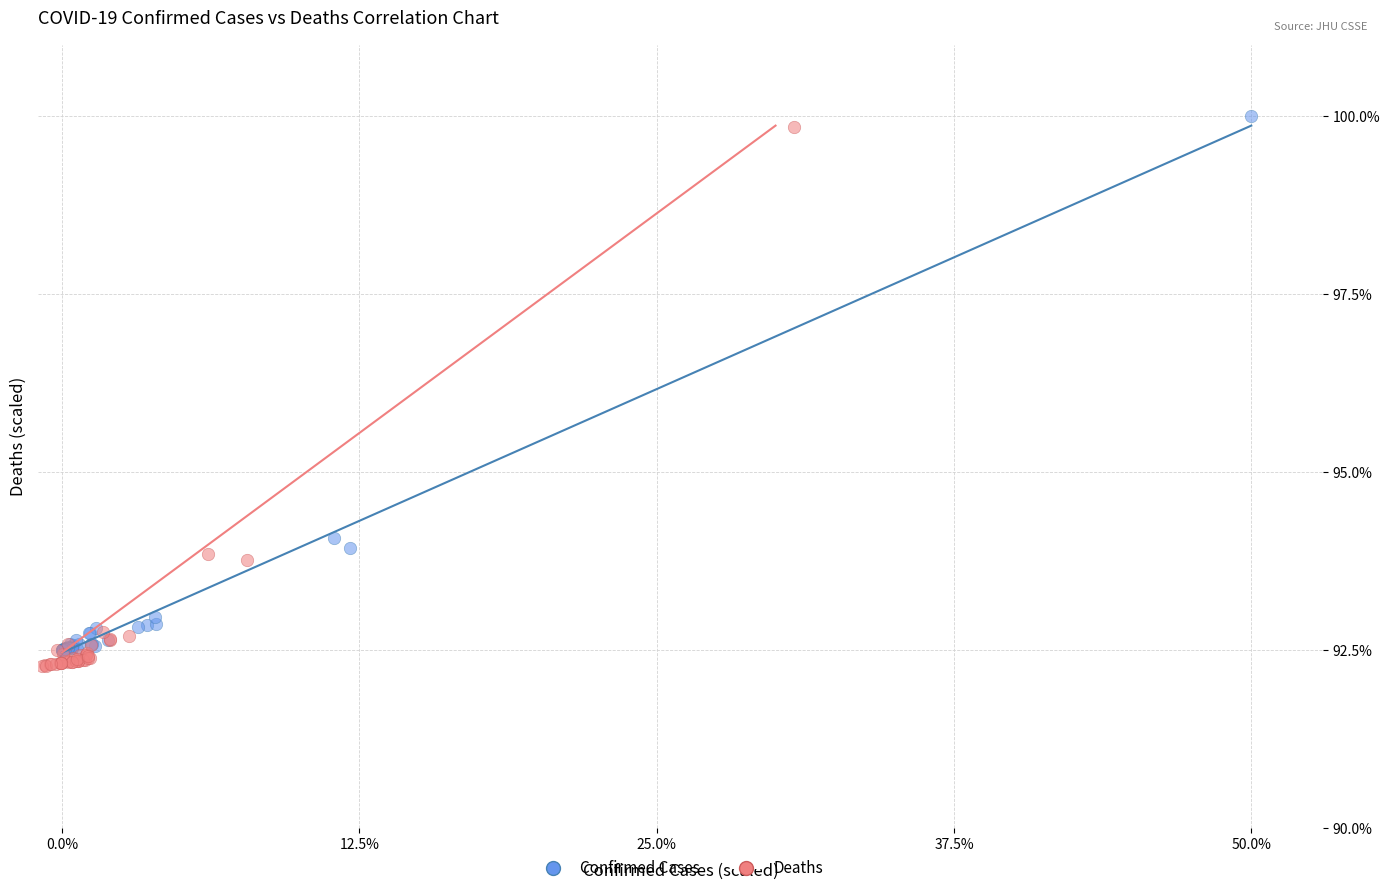

Which series has the widest spread of Y values?

Deaths